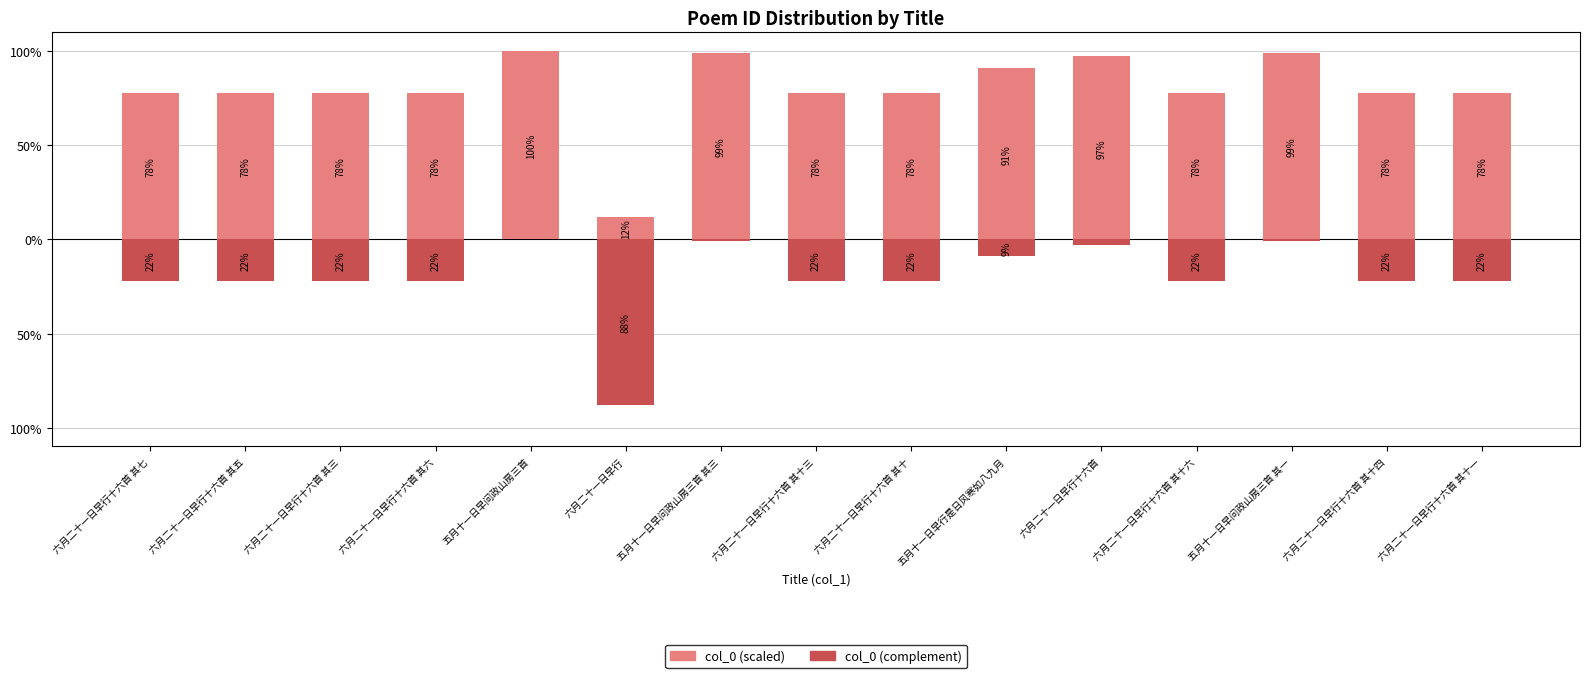

Are the bars horizontal?

No